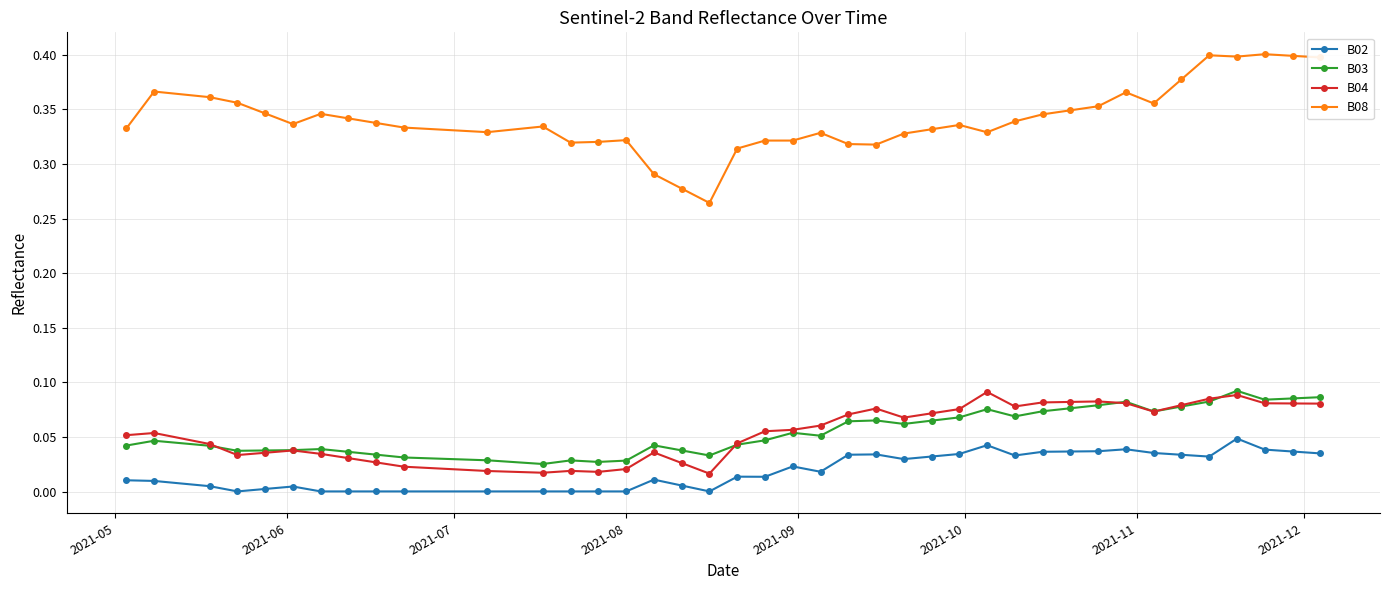

Which series has the largest total across all categories?

B08